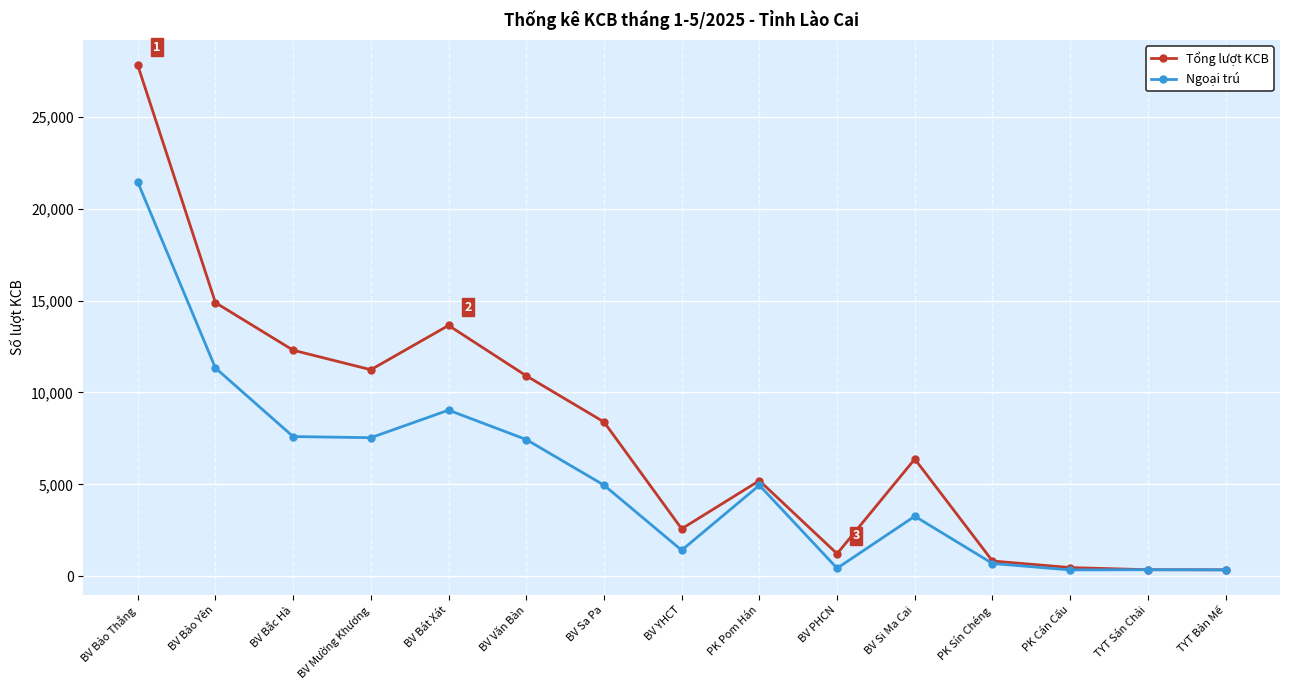

True or false: Tổng lượt KCB has more than 1 points higher than both neighbors.

True